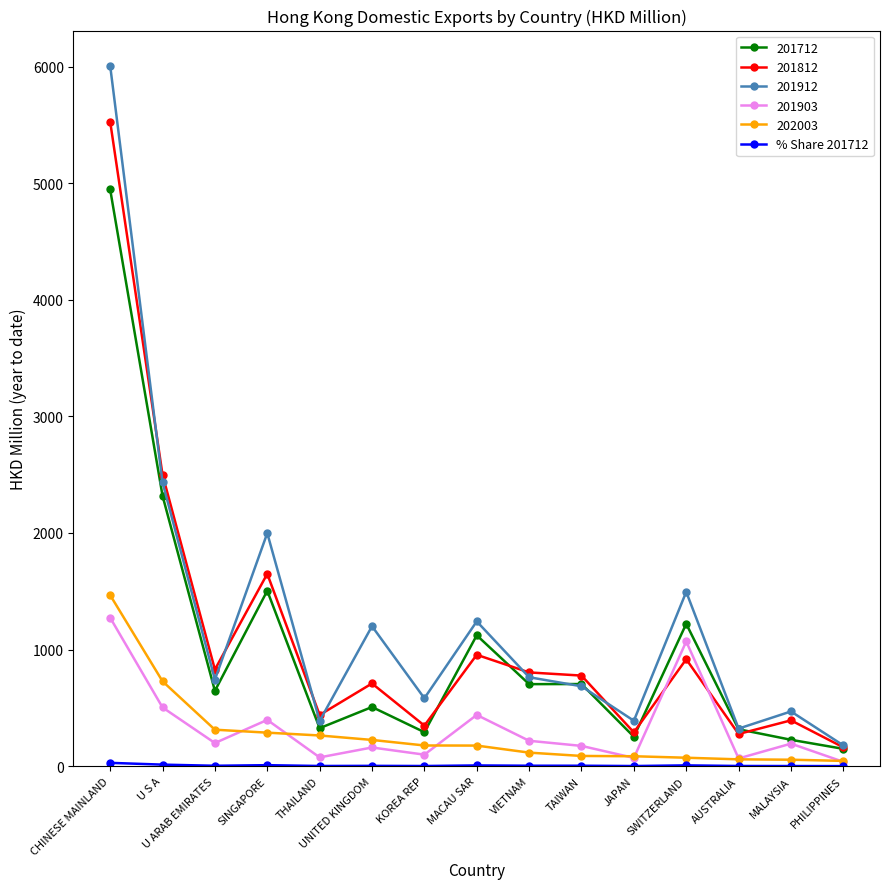

The value of 201812 at MALAYSIA is 393.2. True or false?

True